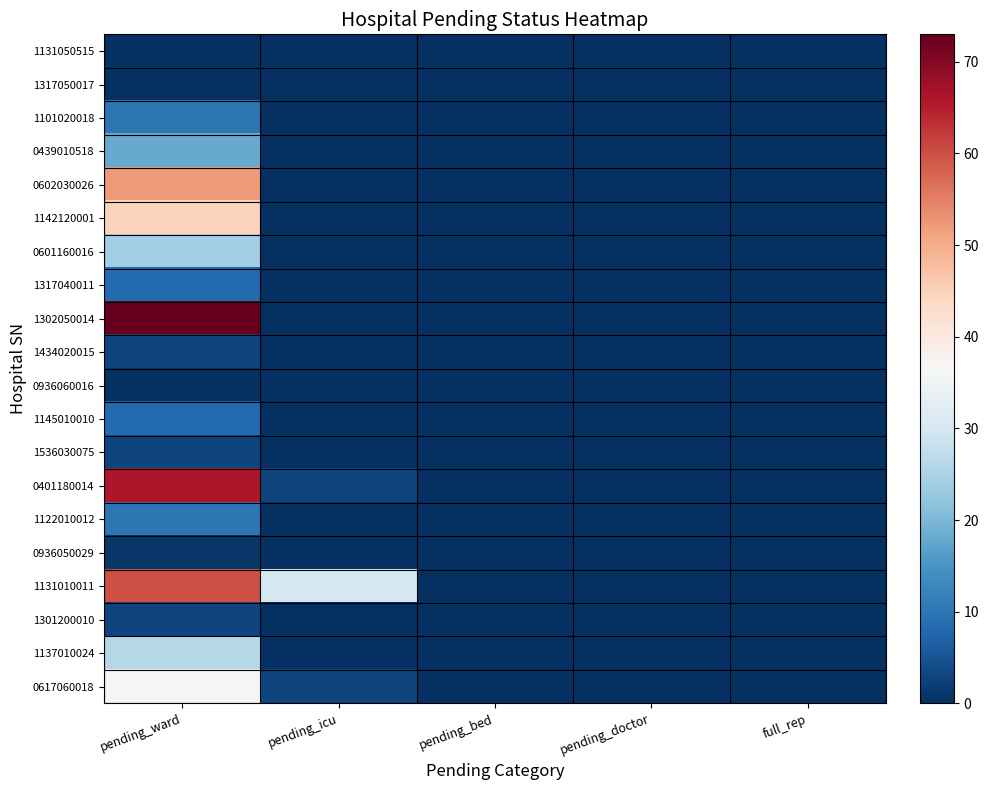

List the series in order of their peak value, lowest first.

1131050515, 1317050017, 0936060016, 0936050029, 1434020015, 1536030075, 1301200010, 1317040011, 1145010010, 1101020018, 1122010012, 0439010518, 0601160016, 1137010024, 0617060018, 1142120001, 0602030026, 1131010011, 0401180014, 1302050014